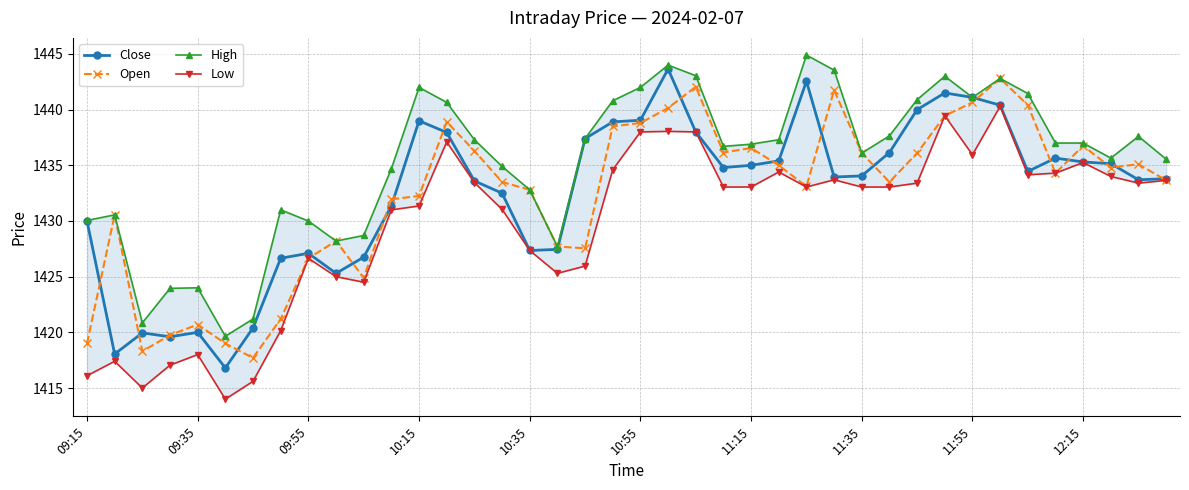

At which label does Open first exceed 1434?

13